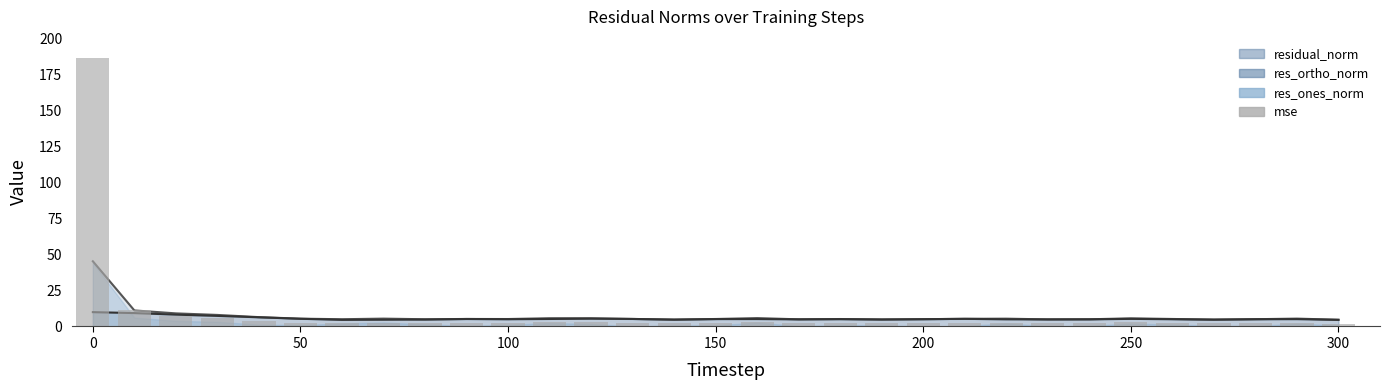

What is the difference between the second highest and second lowest values?

9.2